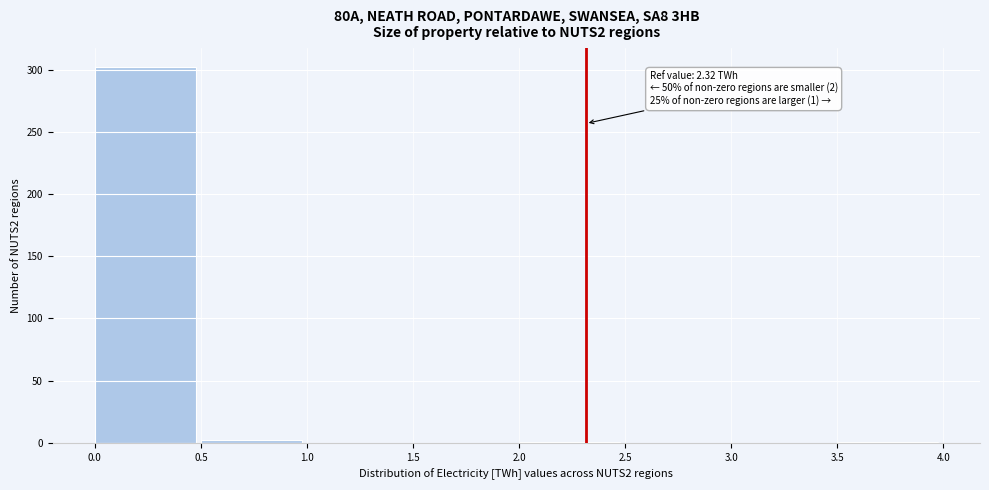

Over which range of the x-axis is the bar tallest?

0.0 to 0.5